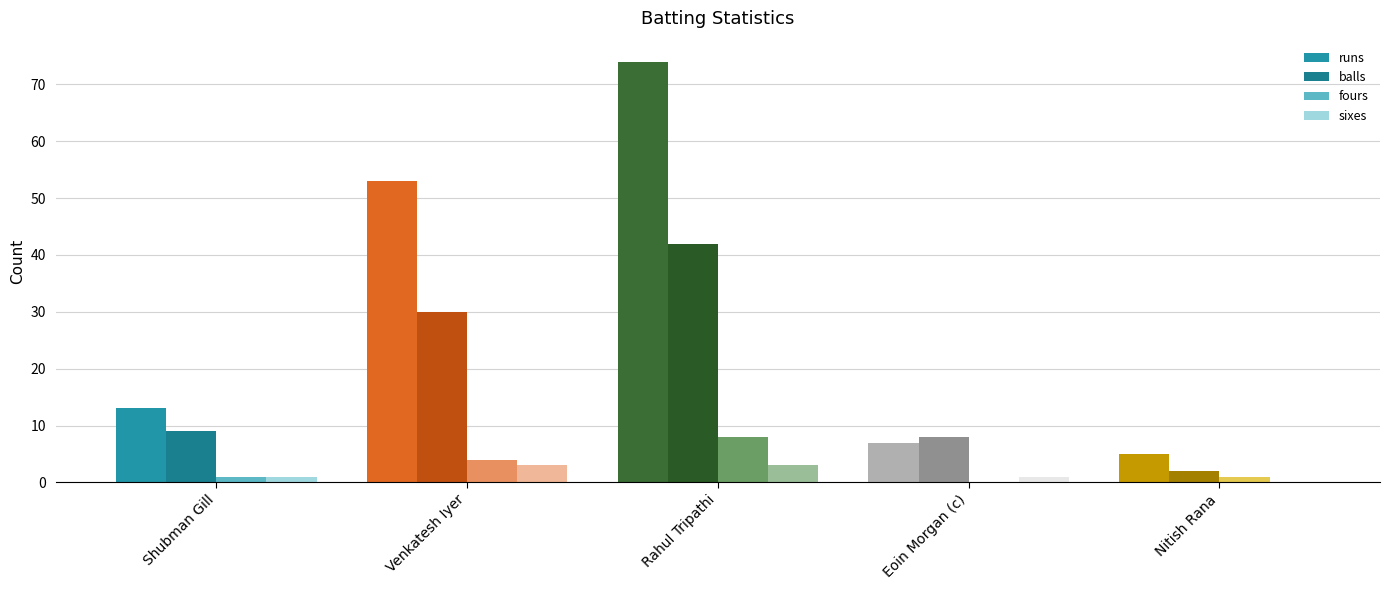

Does the chart contain stacked bars?

No